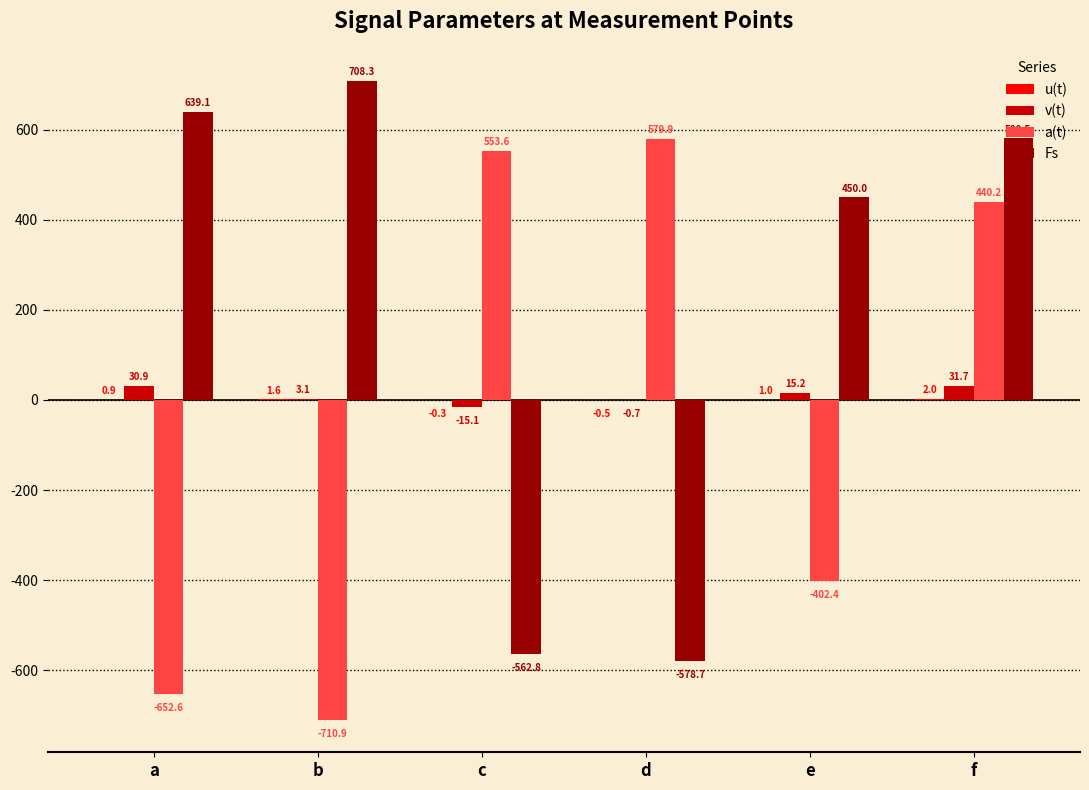

Is it true that a(t) equals 579.9 at d?

True